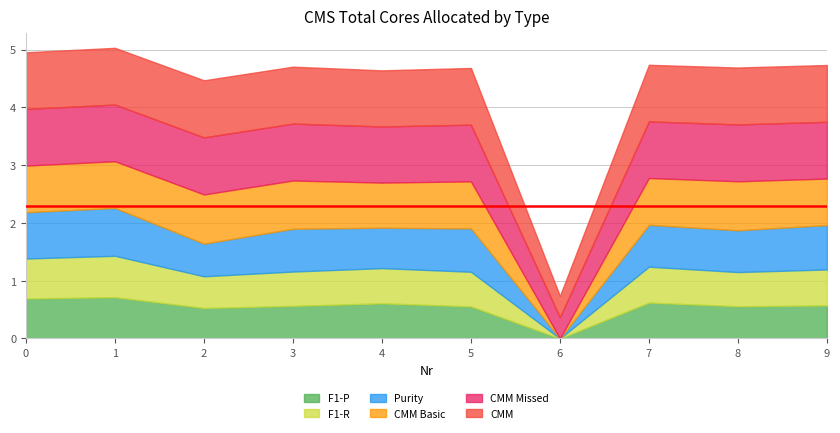

Which series changed the most between 2 and 8?

Purity